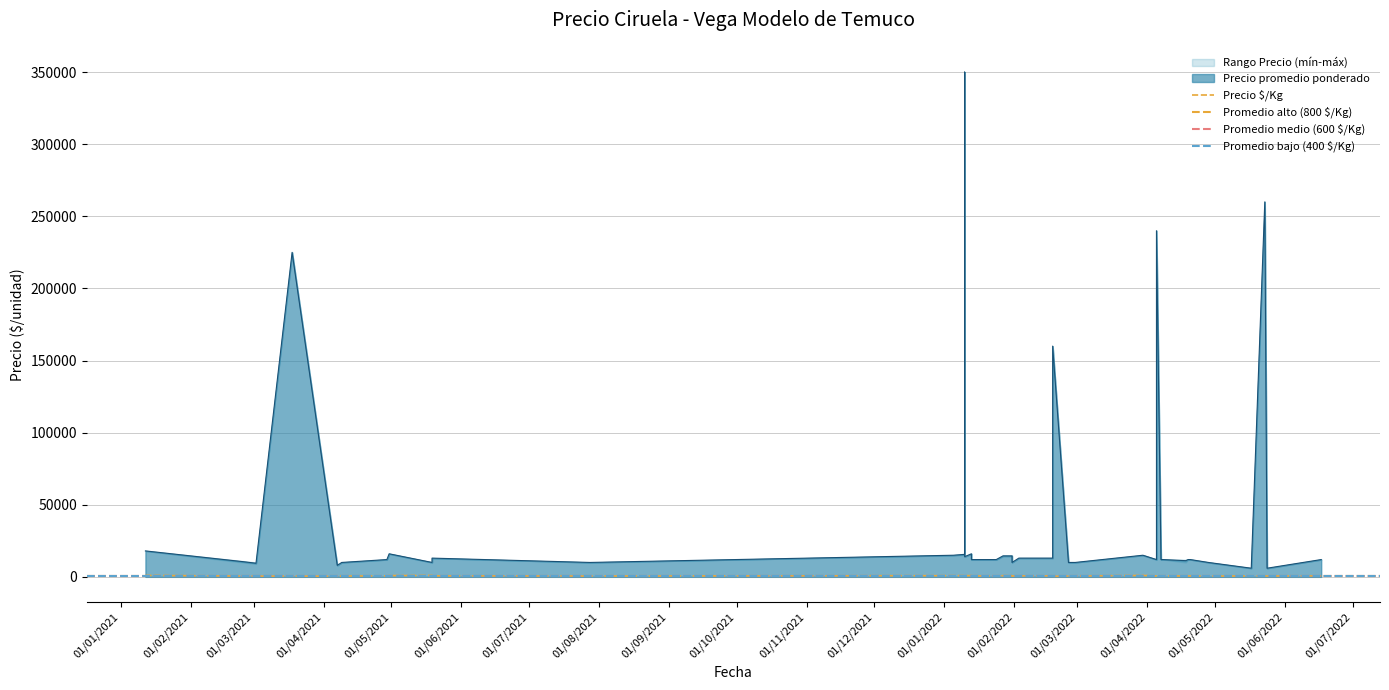

True or false: Precio maximo and Precio promedio ponderado intersect in this chart.

False